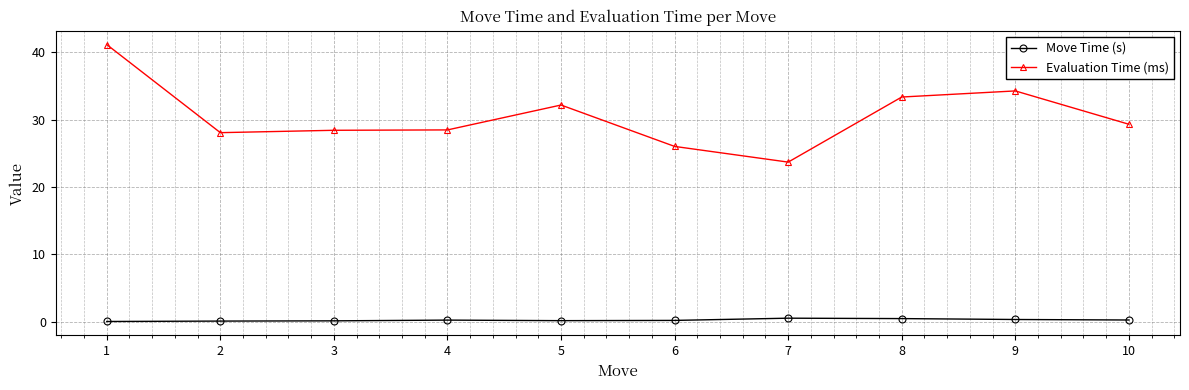

Is this an area chart (filled region under the line)?

No